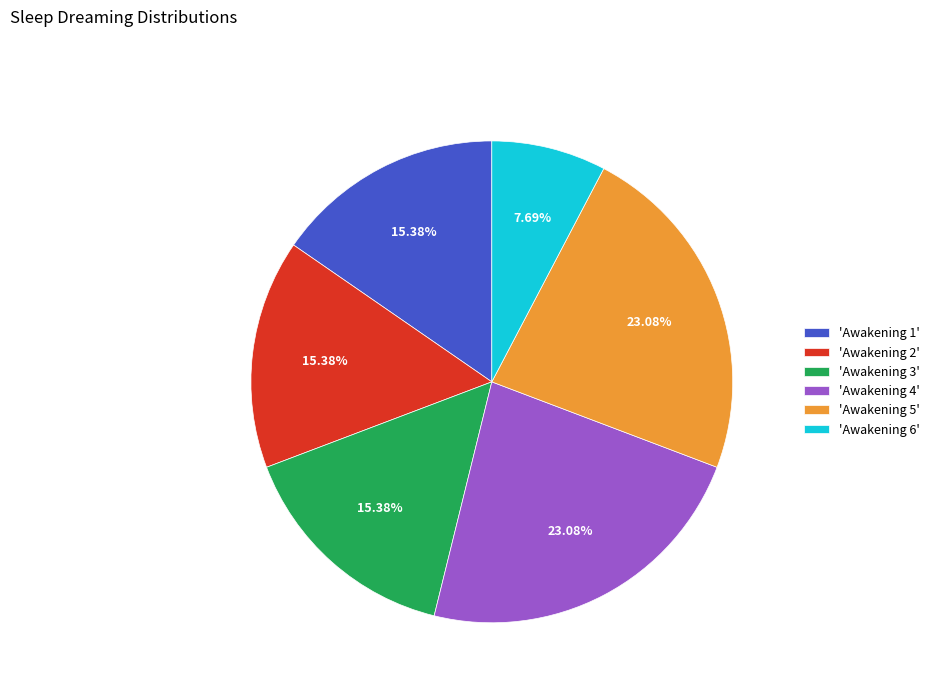

Is there a majority slice in this chart?

No